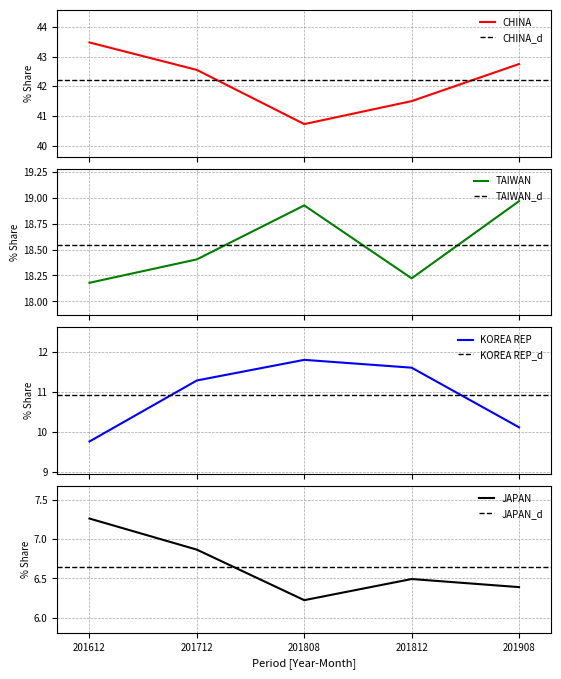

What is the highest value of the 201612_% Share series?

43.5